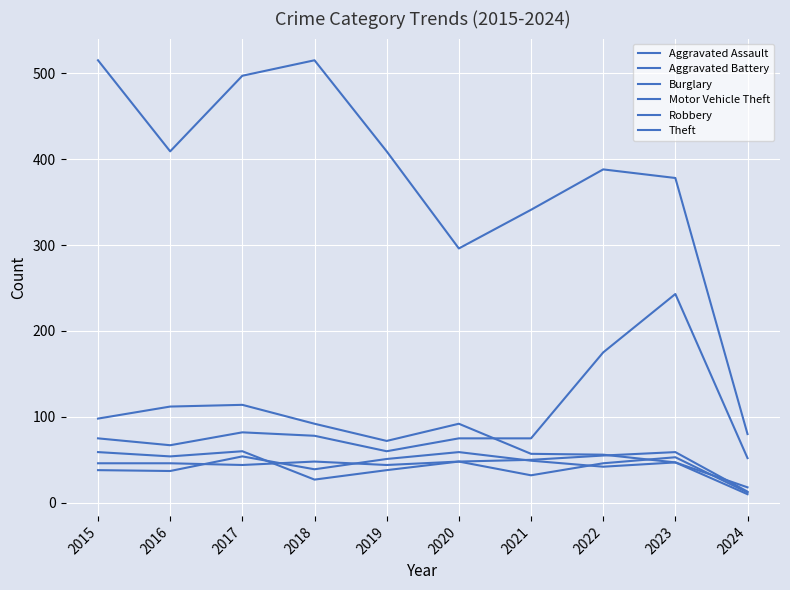

At which label does Robbery first exceed 48?

2015